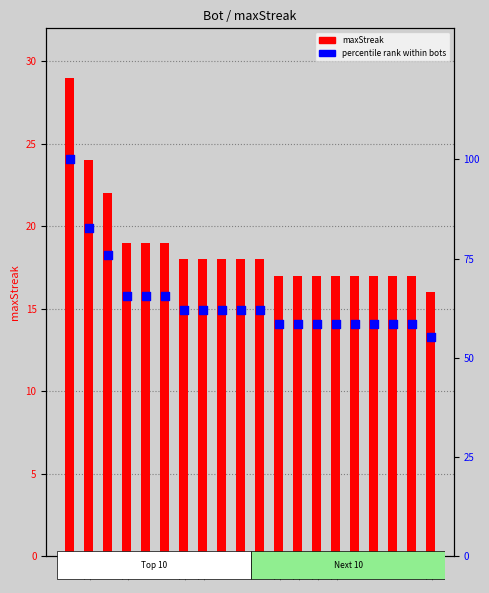

Which series has the largest total across all categories?

percentile rank